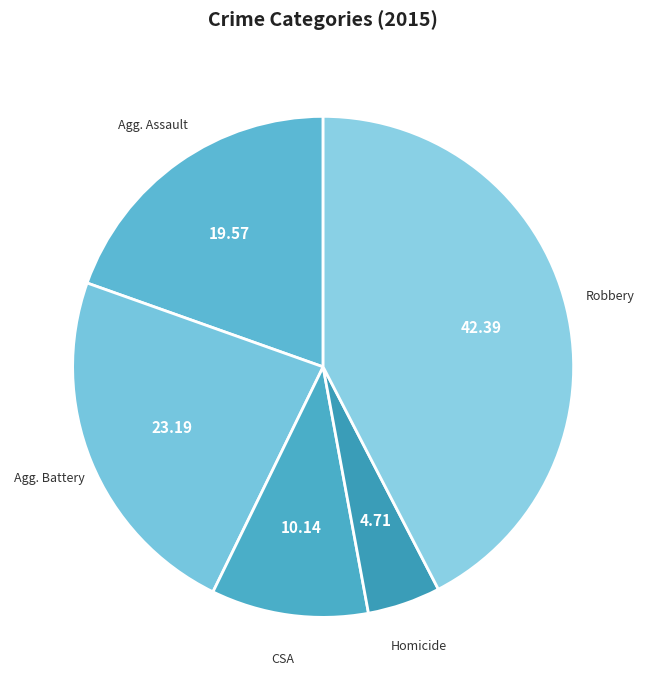

Count the number of slices in the pie.

5